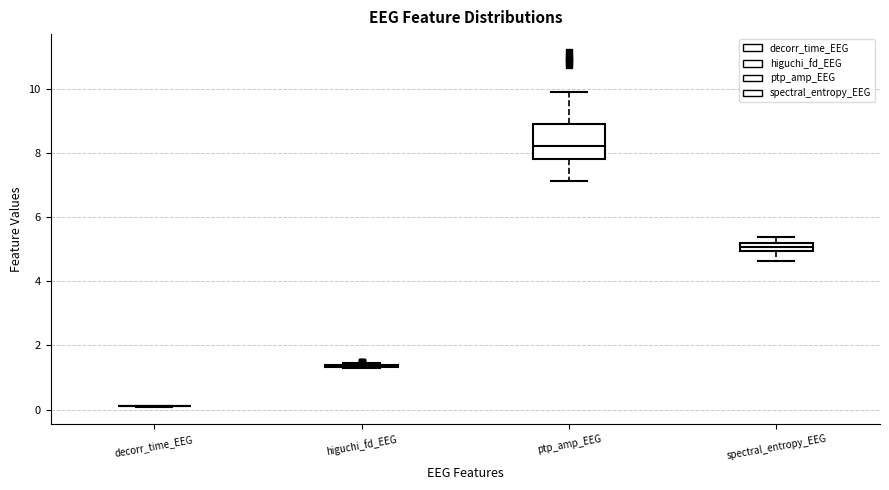

Which box is the tallest, from its lower edge to its upper edge?

ptp_amp_EEG